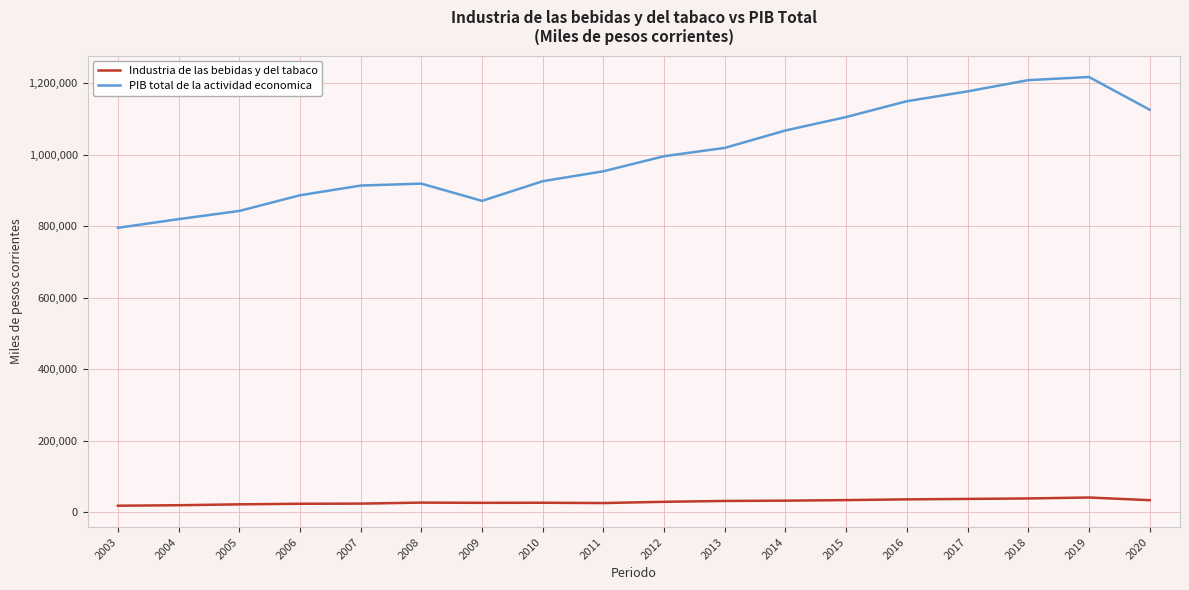

Which series has the largest total across all categories?

PIB total de la actividad economica